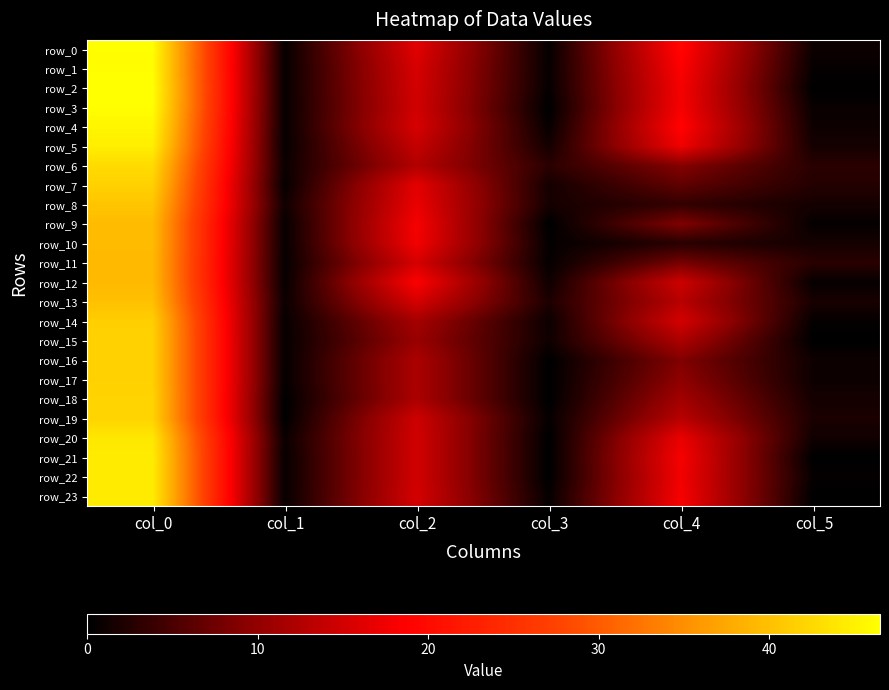

List the labels in order of row_4 value, largest first.

col_0, col_4, col_2, col_5, col_1, col_3